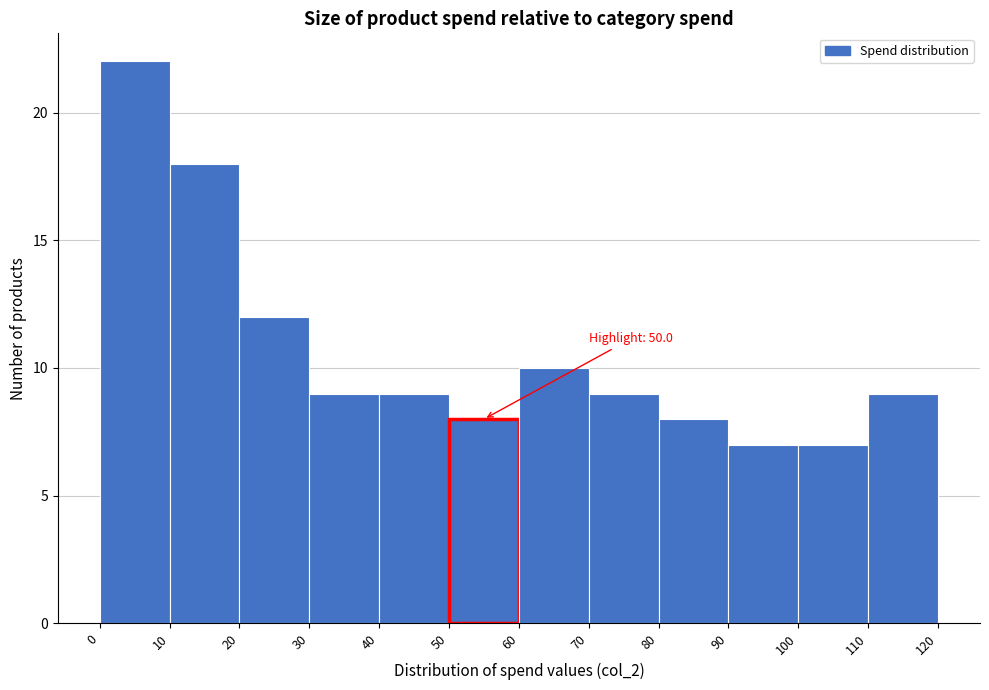

Which range on the x-axis has the tallest bar?

0 to 10